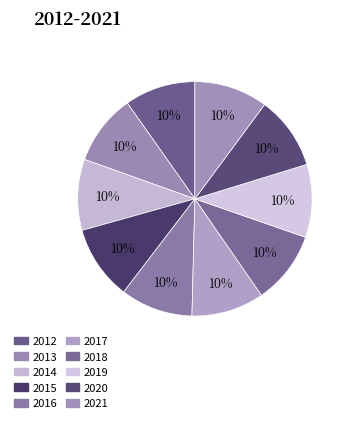

How many segments does this pie chart have?

10